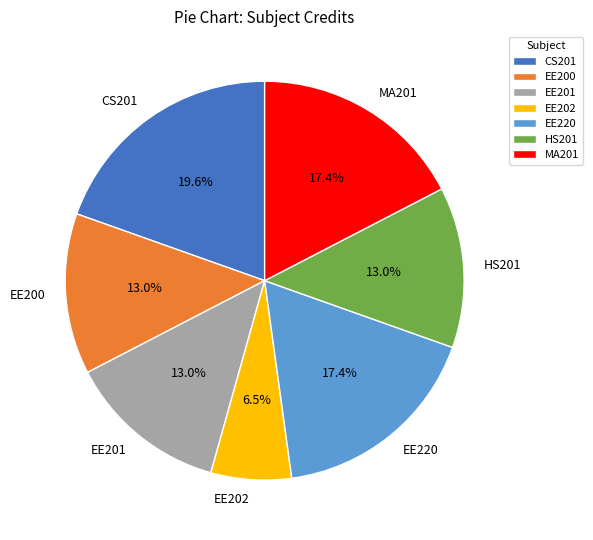

What percentage is the EE200 slice, to the nearest percent?

13%